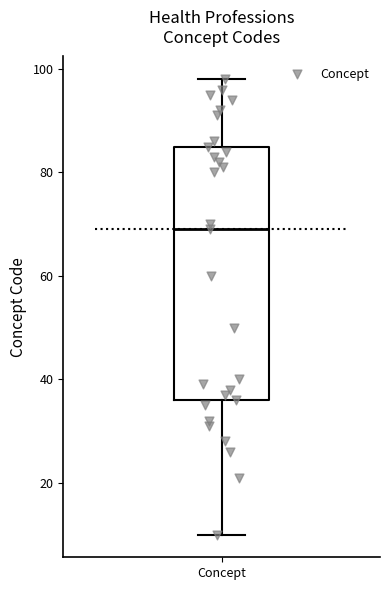

Transcribe this box plot: give where the median line is, the range the box spans, and where the two whiskers end, as read against the y-axis. The values are not printed on the chart, so give them approximately, as read against the axis.

median 70, box 36 to 86, whiskers 10 to 98